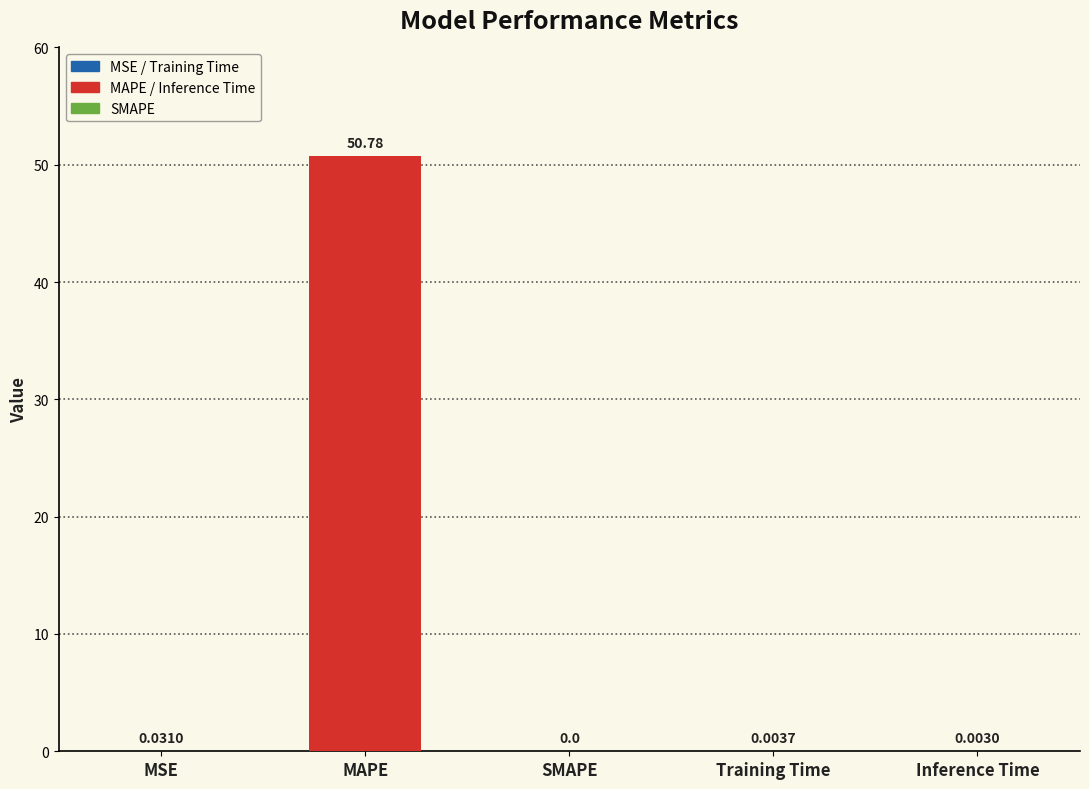

What is the sum of all values?

50.8